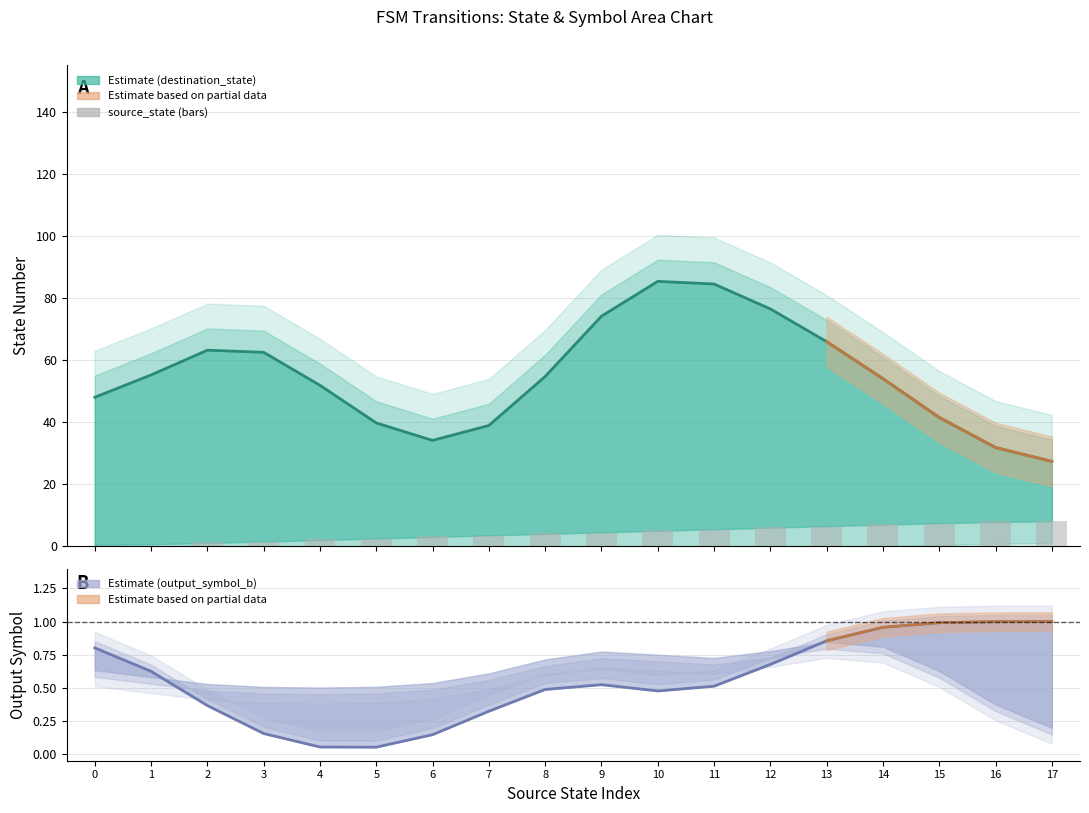

How many values are between 2 and 6?

10